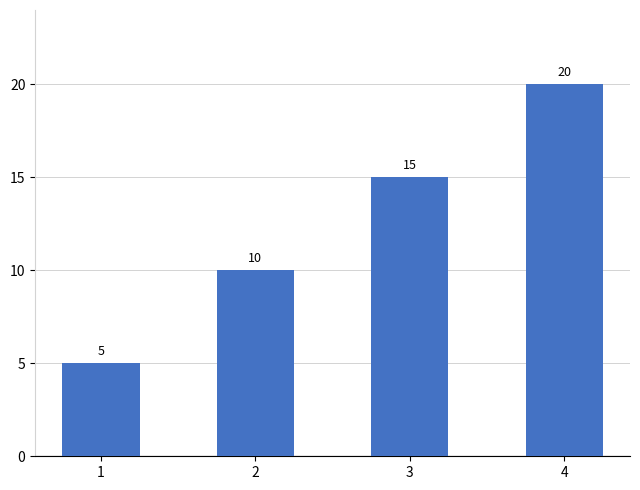

List the labels in order of value, smallest first.

1, 2, 3, 4